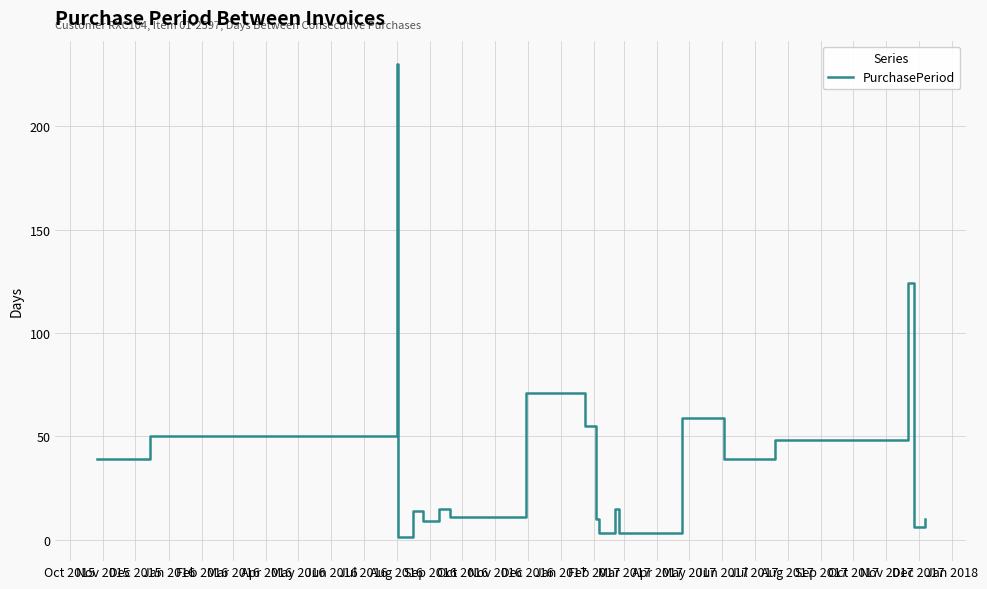

What is the difference between the second highest and second lowest values?

121